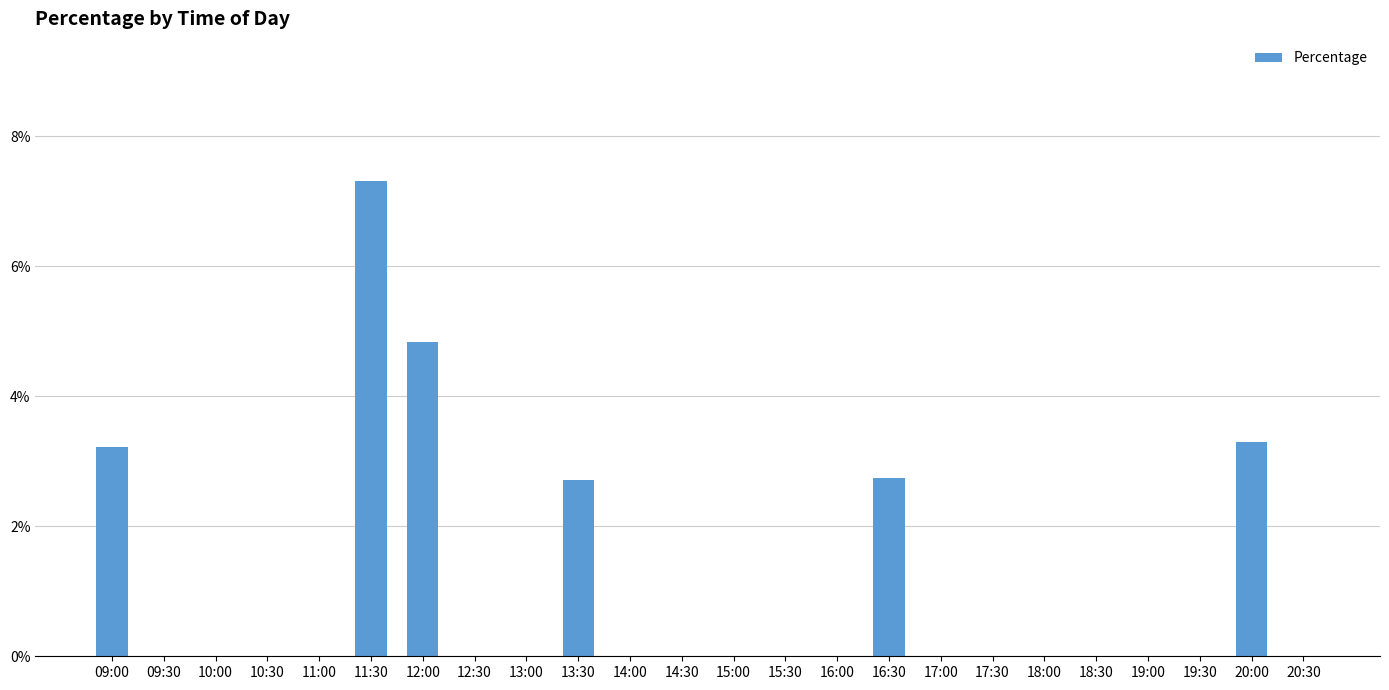

Rank the categories by value from lowest to highest.

09:30, 10:00, 10:30, 11:00, 12:30, 13:00, 14:00, 14:30, 15:00, 15:30, 16:00, 17:00, 17:30, 18:00, 18:30, 19:00, 19:30, 20:30, 13:30, 16:30, 09:00, 20:00, 12:00, 11:30